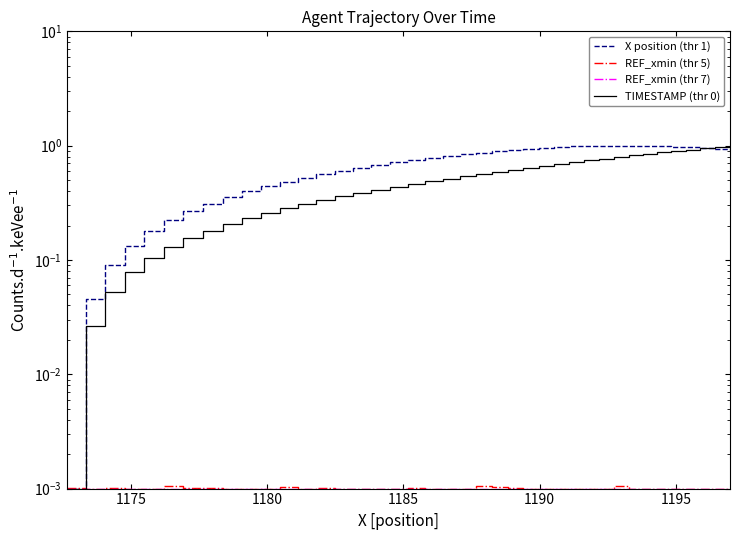

True or false: REF_xmin (thr 7) has more than 2 points higher than both neighbors.

False